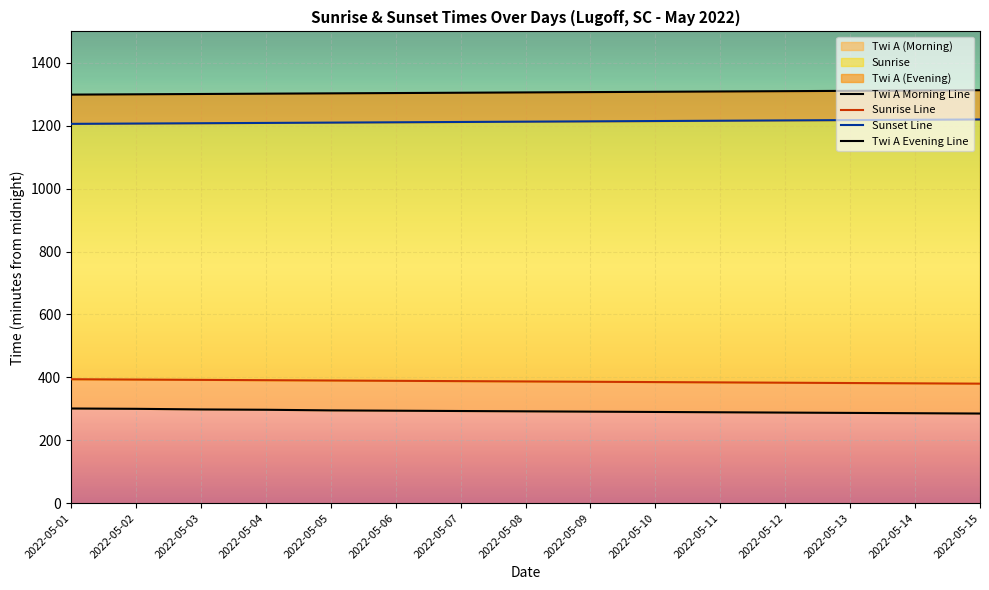

Where is Twi A Morning Line nearest to the value 293?

2022-05-07